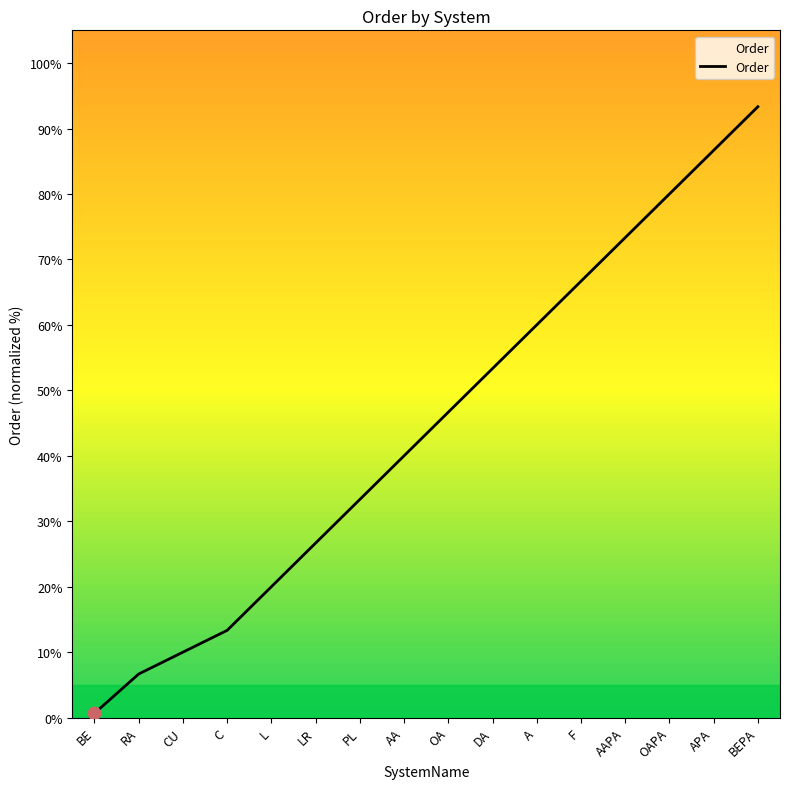

Which has a higher value, BE or RA?

RA